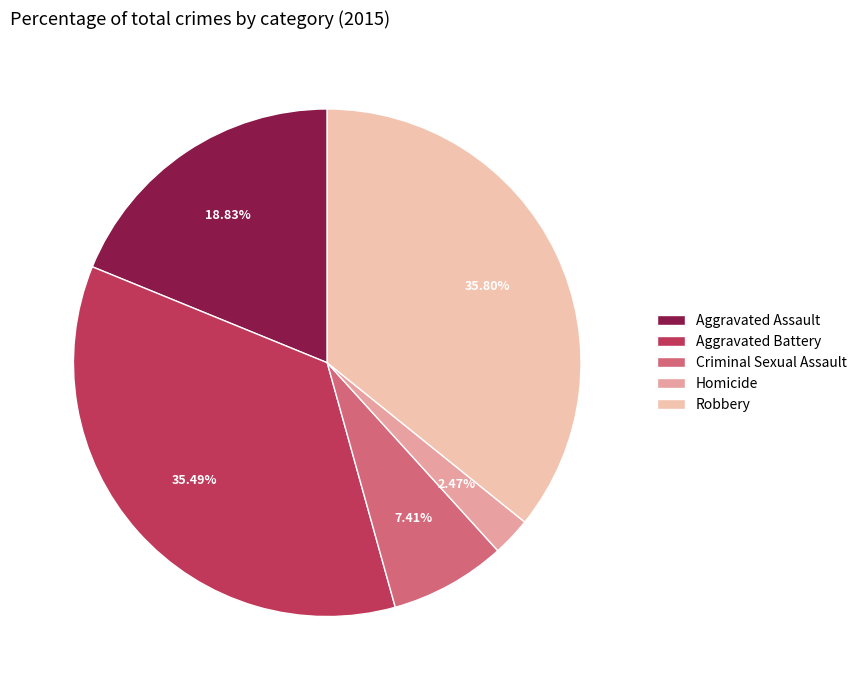

How many segments does this pie chart have?

5